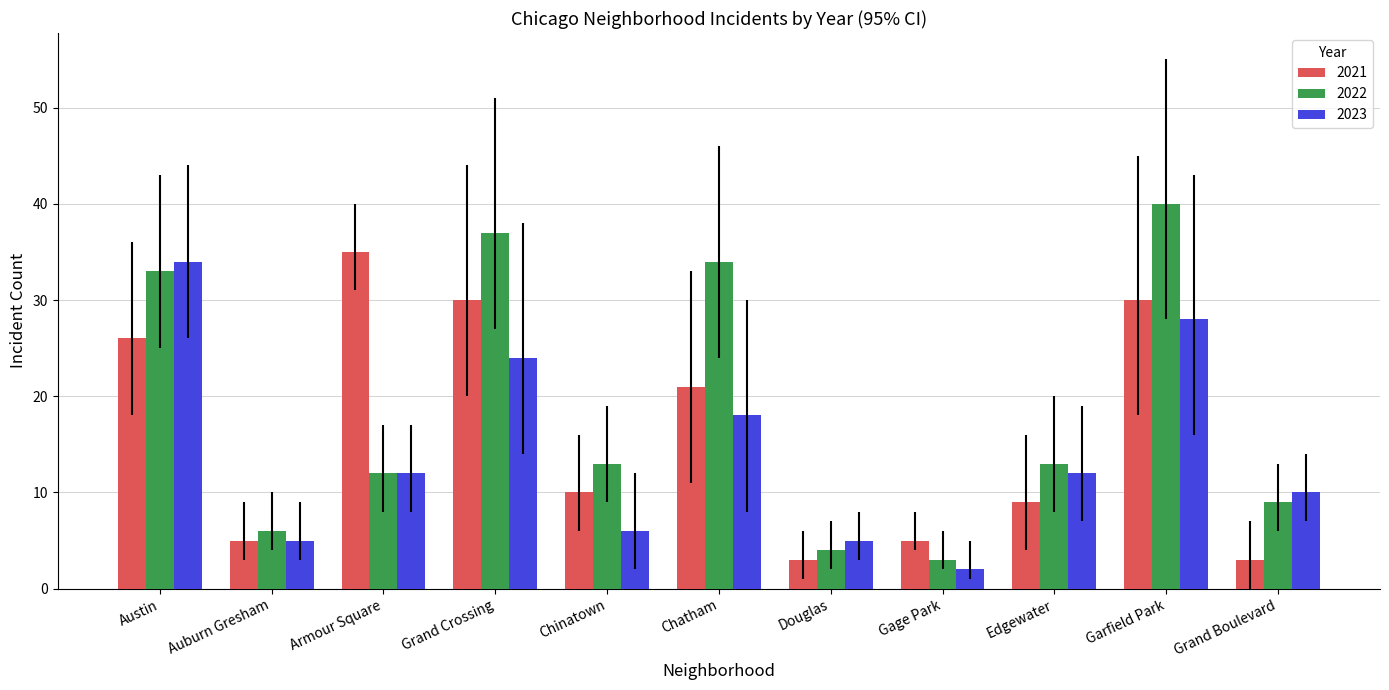

What are all the series names shown in the legend?

2021, 2022, 2023